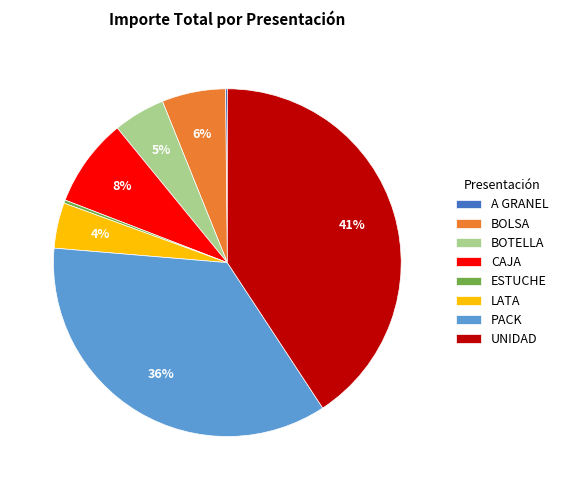

The PACK slice represents 36% of the pie. True or false?

True